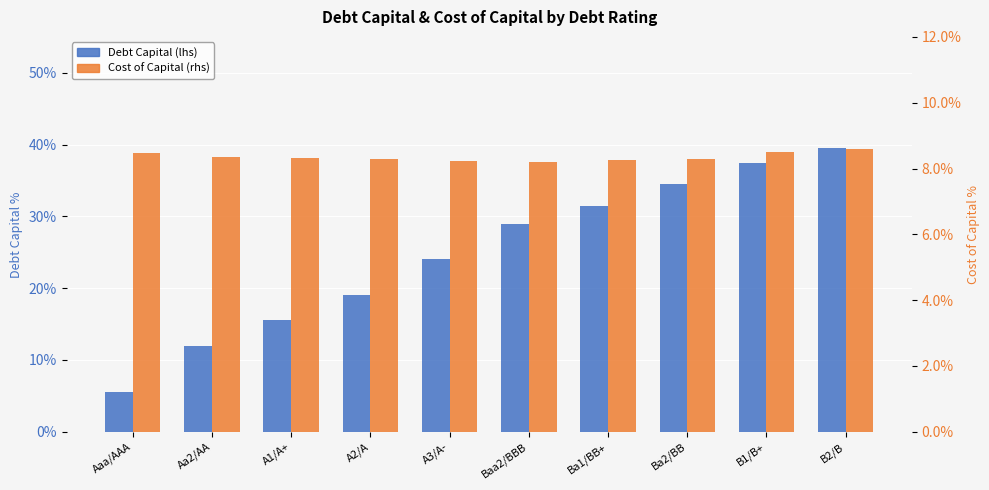

What are all the series names shown in the legend?

Debt Capital (lhs), Cost of Capital (rhs)